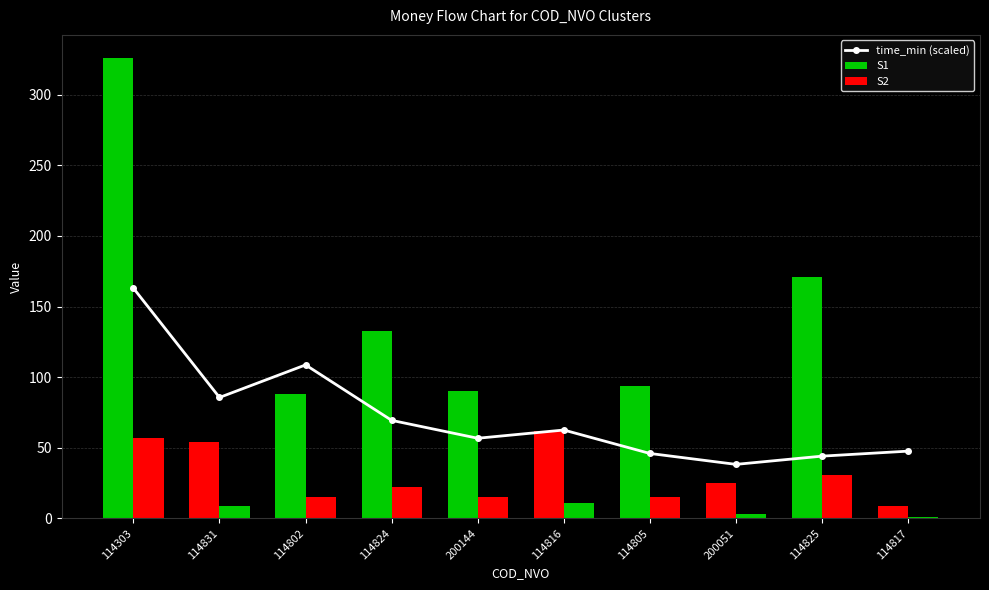

What is the minimum value for time_min (scaled)?

38.2